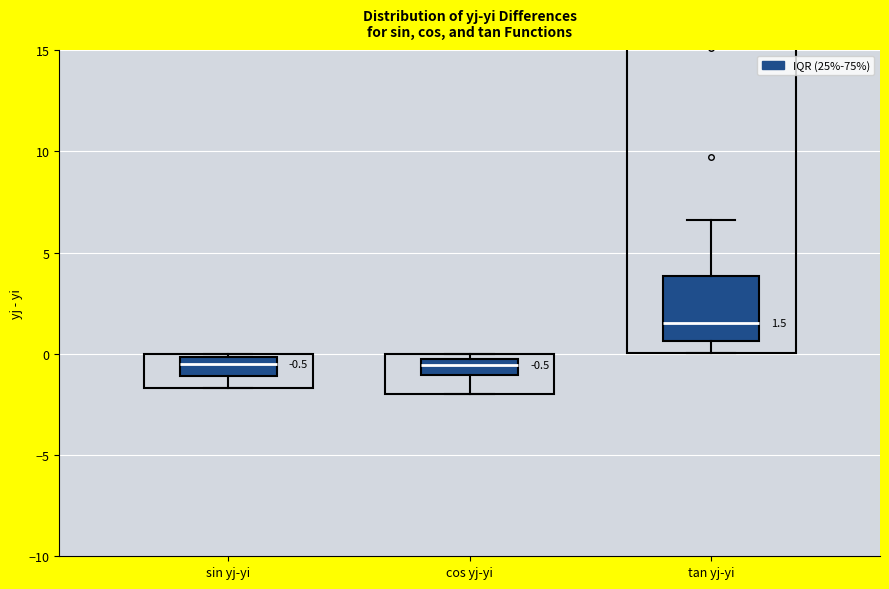

Which box has the highest median line?

tan yj-yi